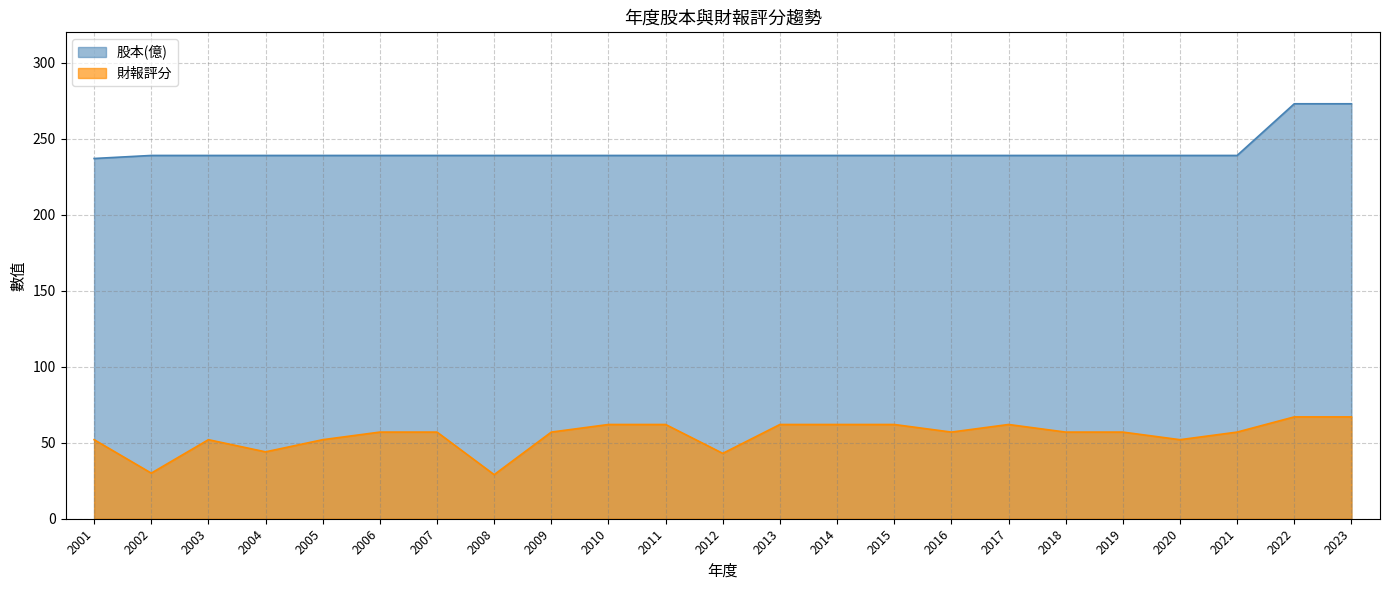

How many lines are shown in the chart?

2